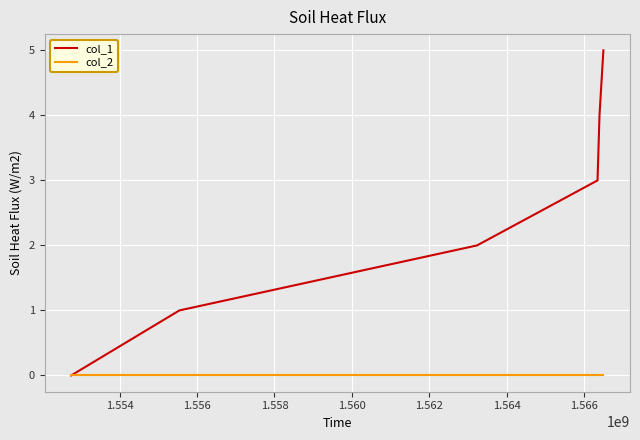

What is the sum of all col_1 values?

15